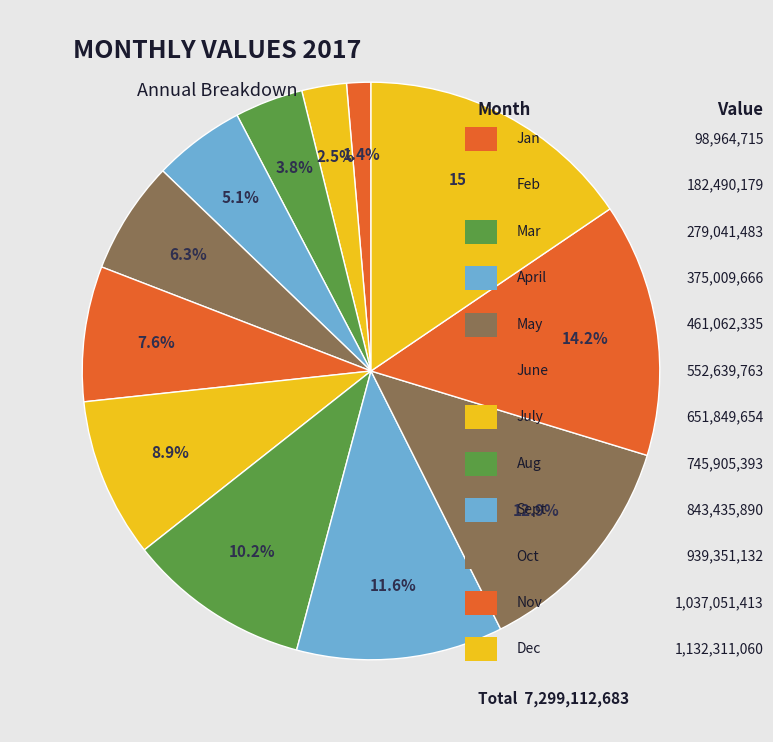

How many segments does this pie chart have?

12